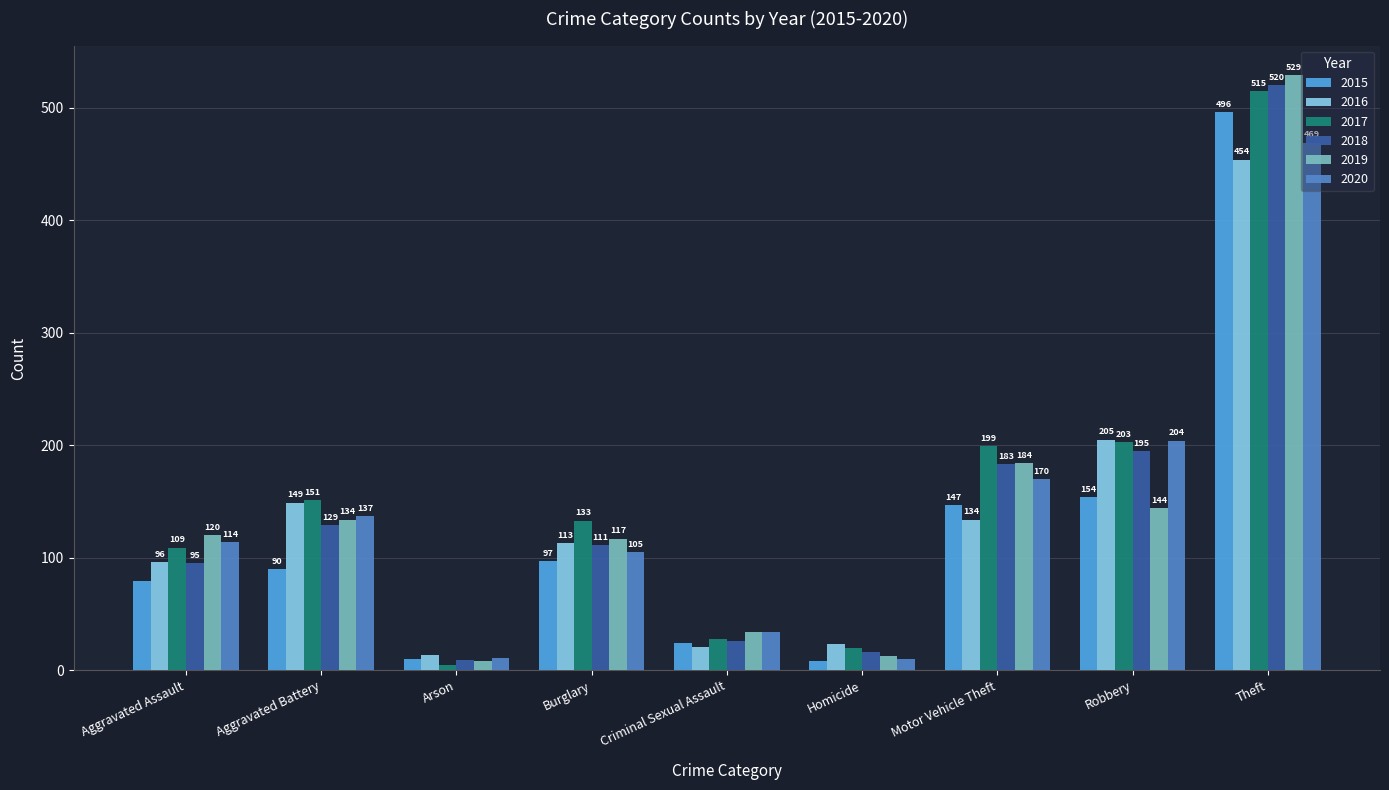

Is the value of 2015 at Aggravated Assault greater than the value of 2020 at Criminal Sexual Assault?

Yes